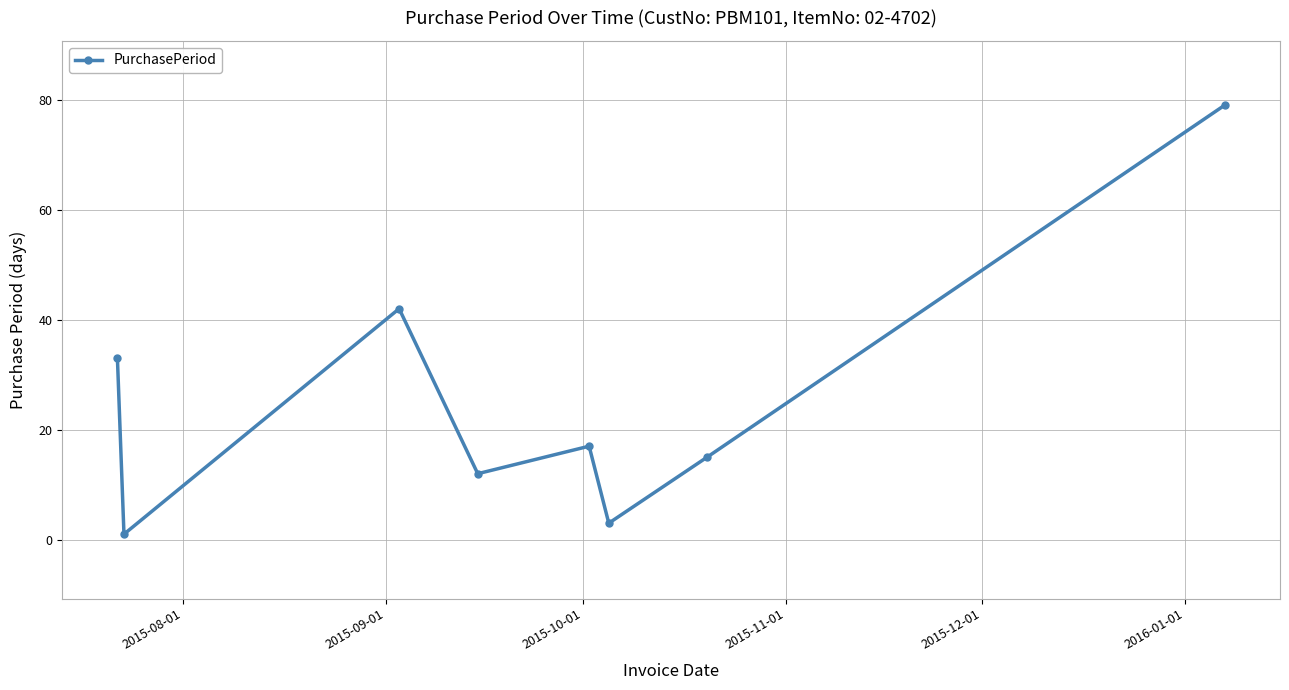

How many lines are shown in the chart?

1